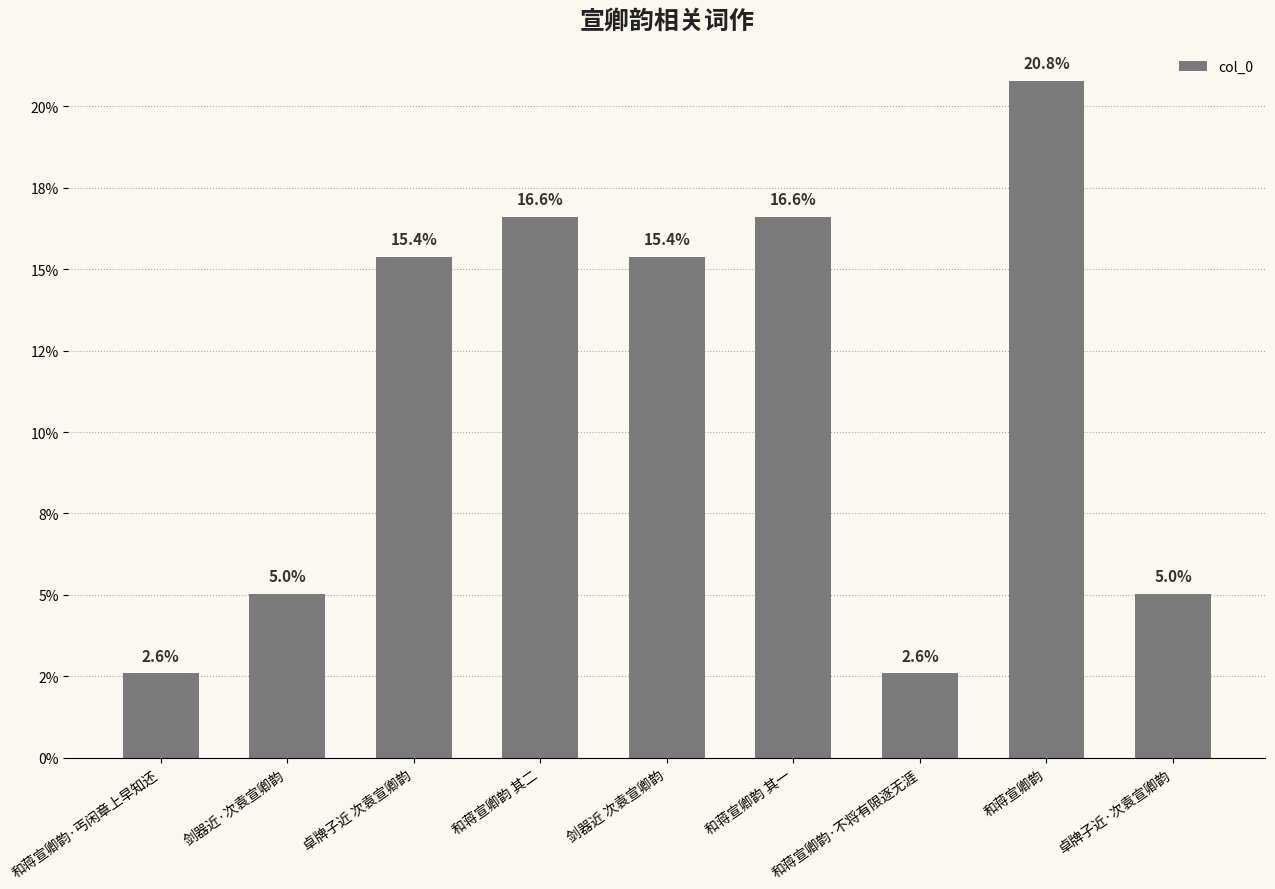

What is the average value?

11.1